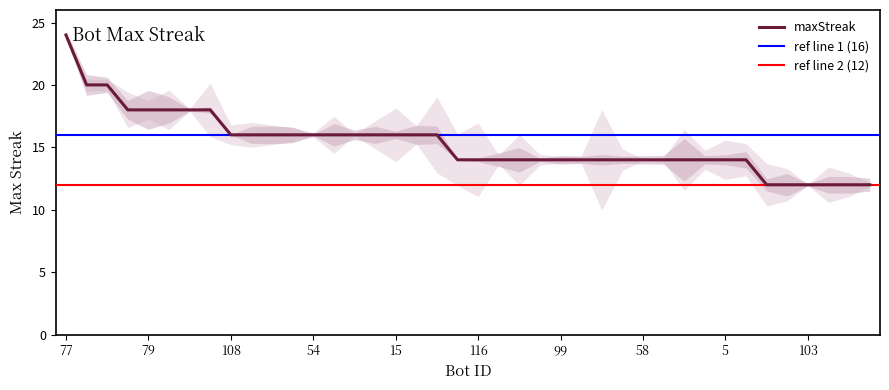

What is the smallest value displayed?

12